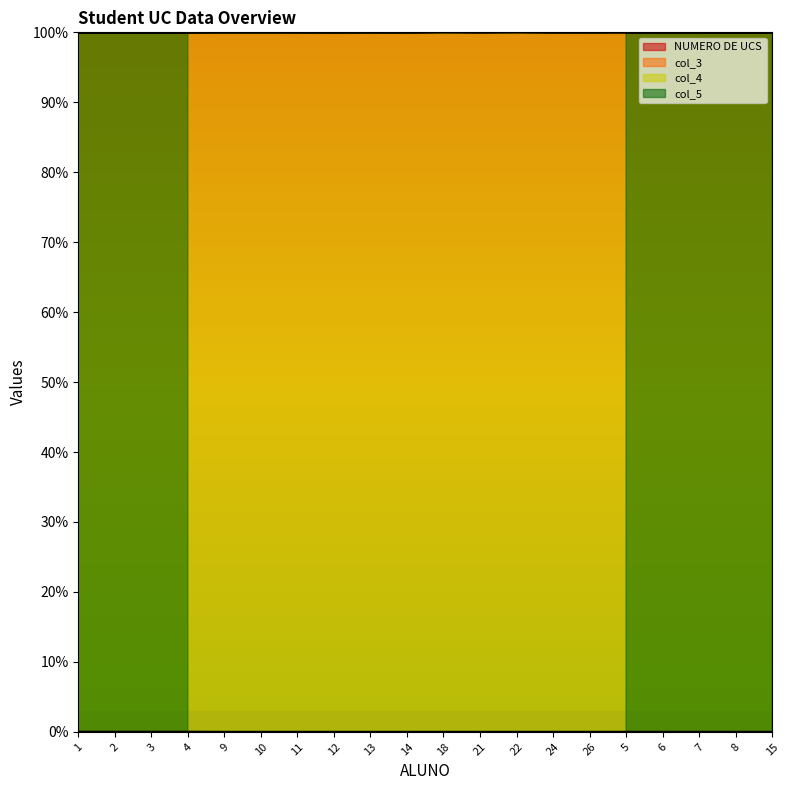

Does the chart display data point markers on the line(s)?

No